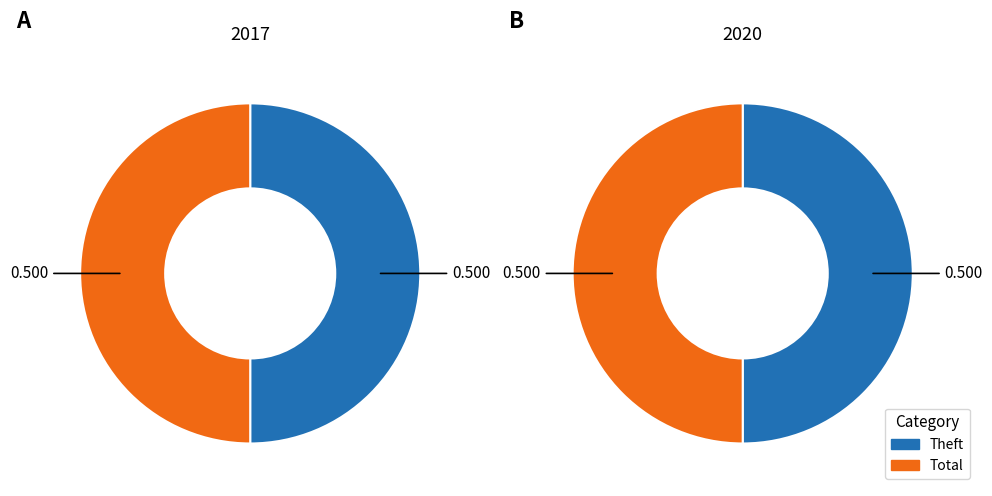

Count the number of slices in the pie.

2